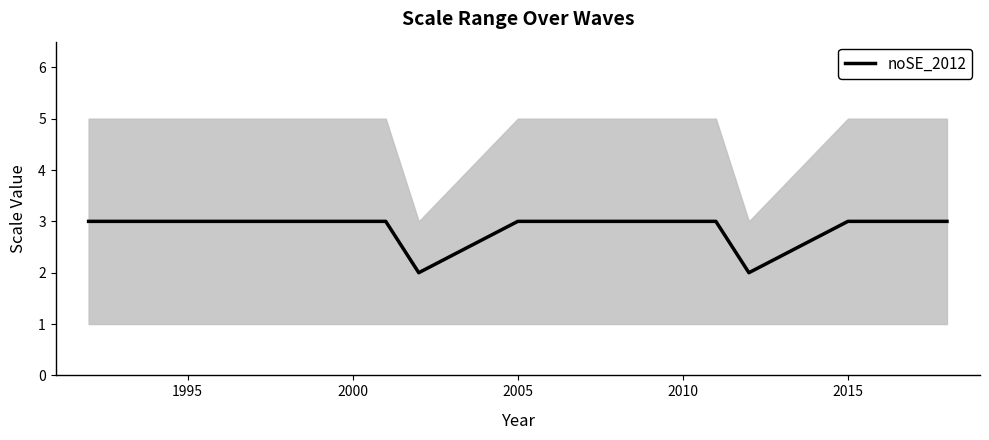

What is the sum of all values?

31